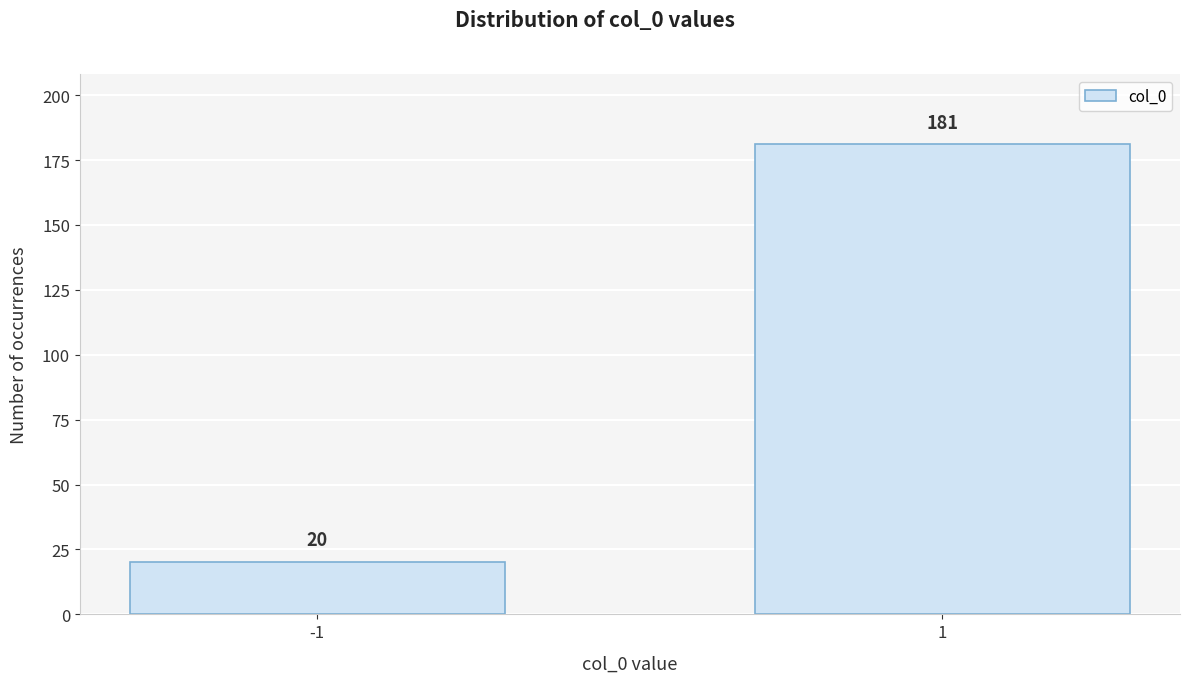

Reading left to right, what are all the values shown in this chart?

-1=20	1=181